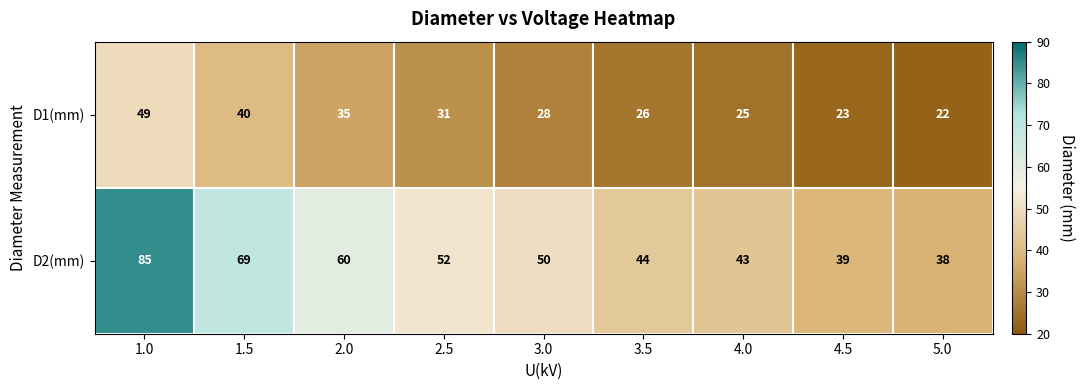

At which label does D1(mm) first exceed 28?

1.0